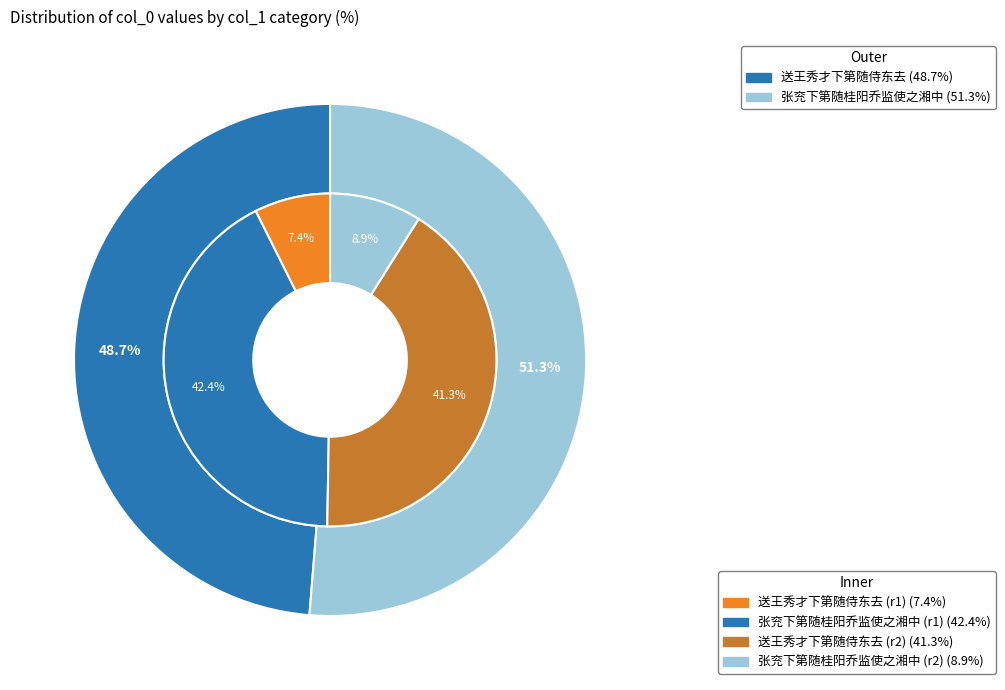

Which category accounts for the majority?

张兖下第随桂阳乔监使之湘中